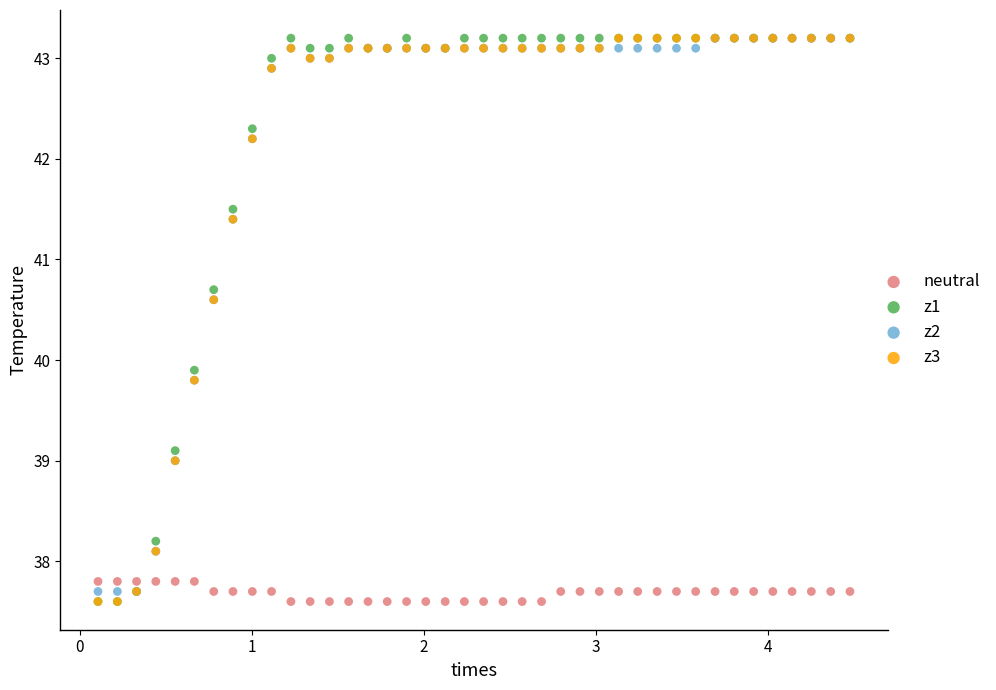

Across all series, what Y value is closest to 40?

39.9